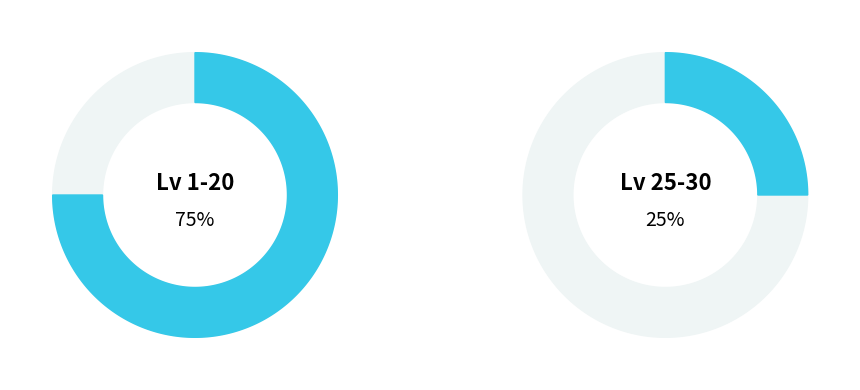

Does 1 account for over 50% of the chart?

No